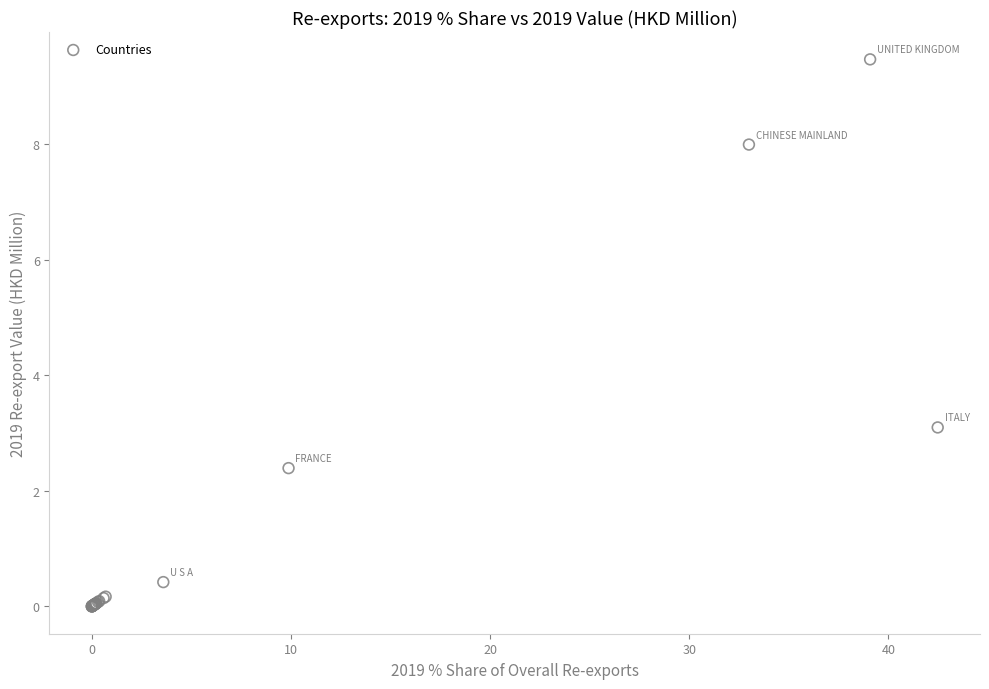

What Y value in the scatter plot is closest to 4?

3.1